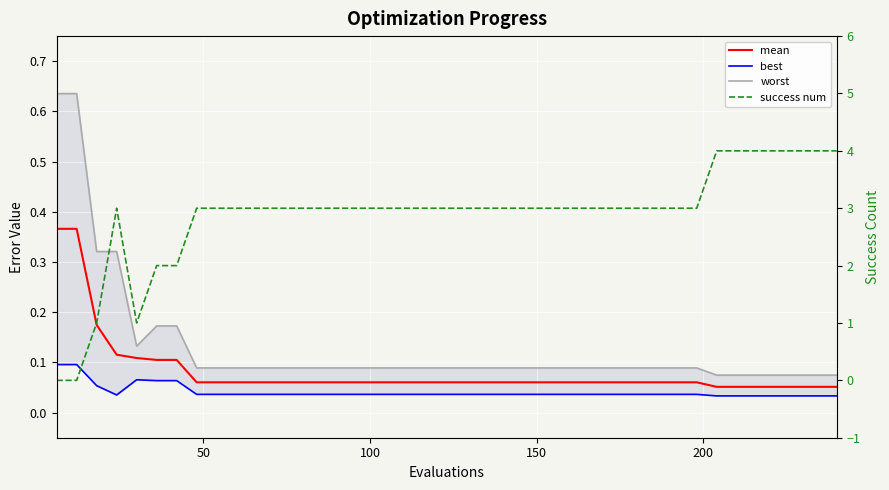

Which series ends up on top after the final intersection of success num and mean?

success num